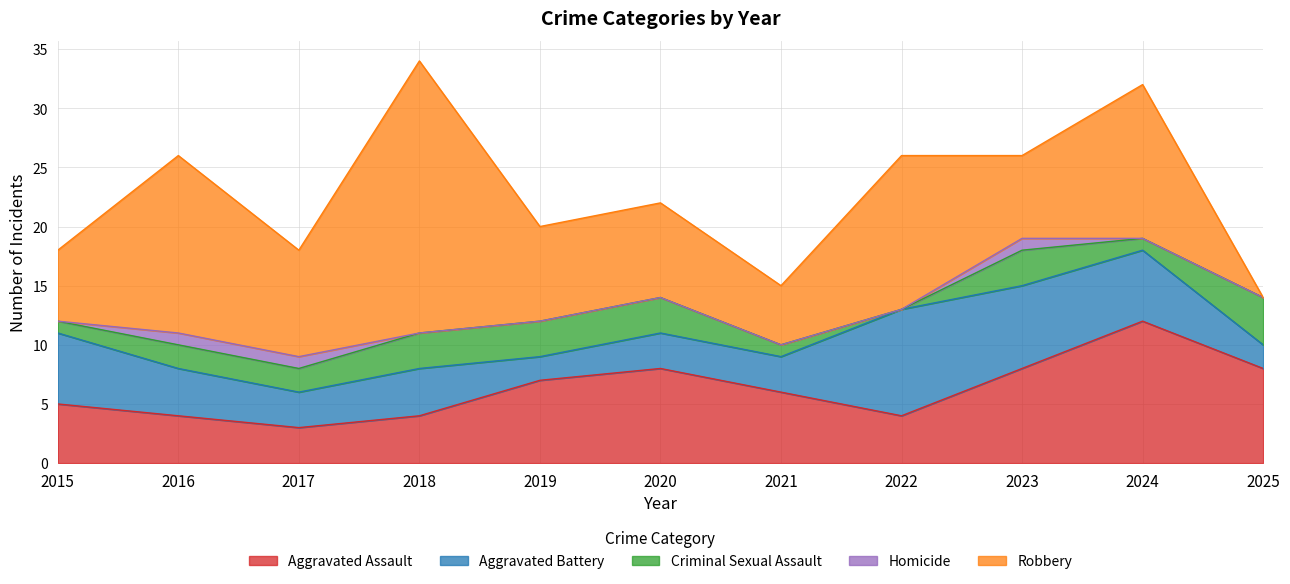

Which series has the largest total across all categories?

Robbery